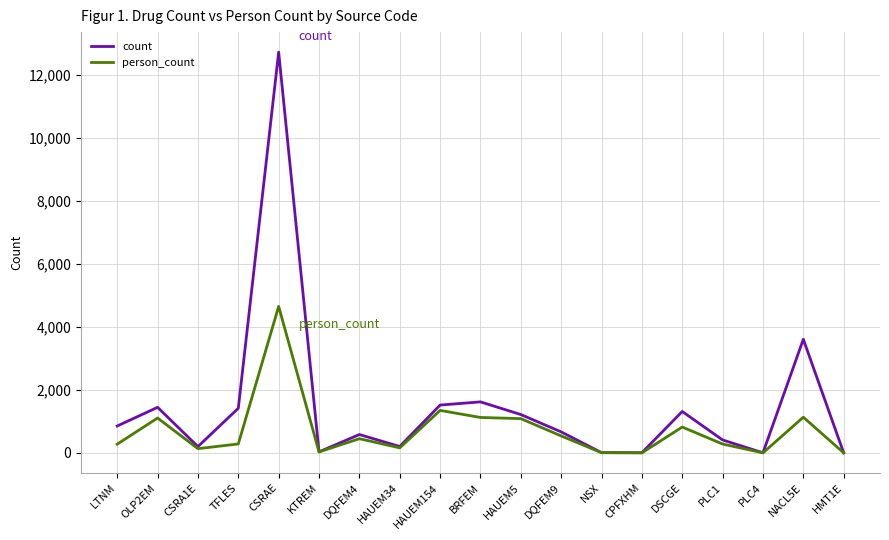

True or false: count has a value of 2098 at DSCGE.

False